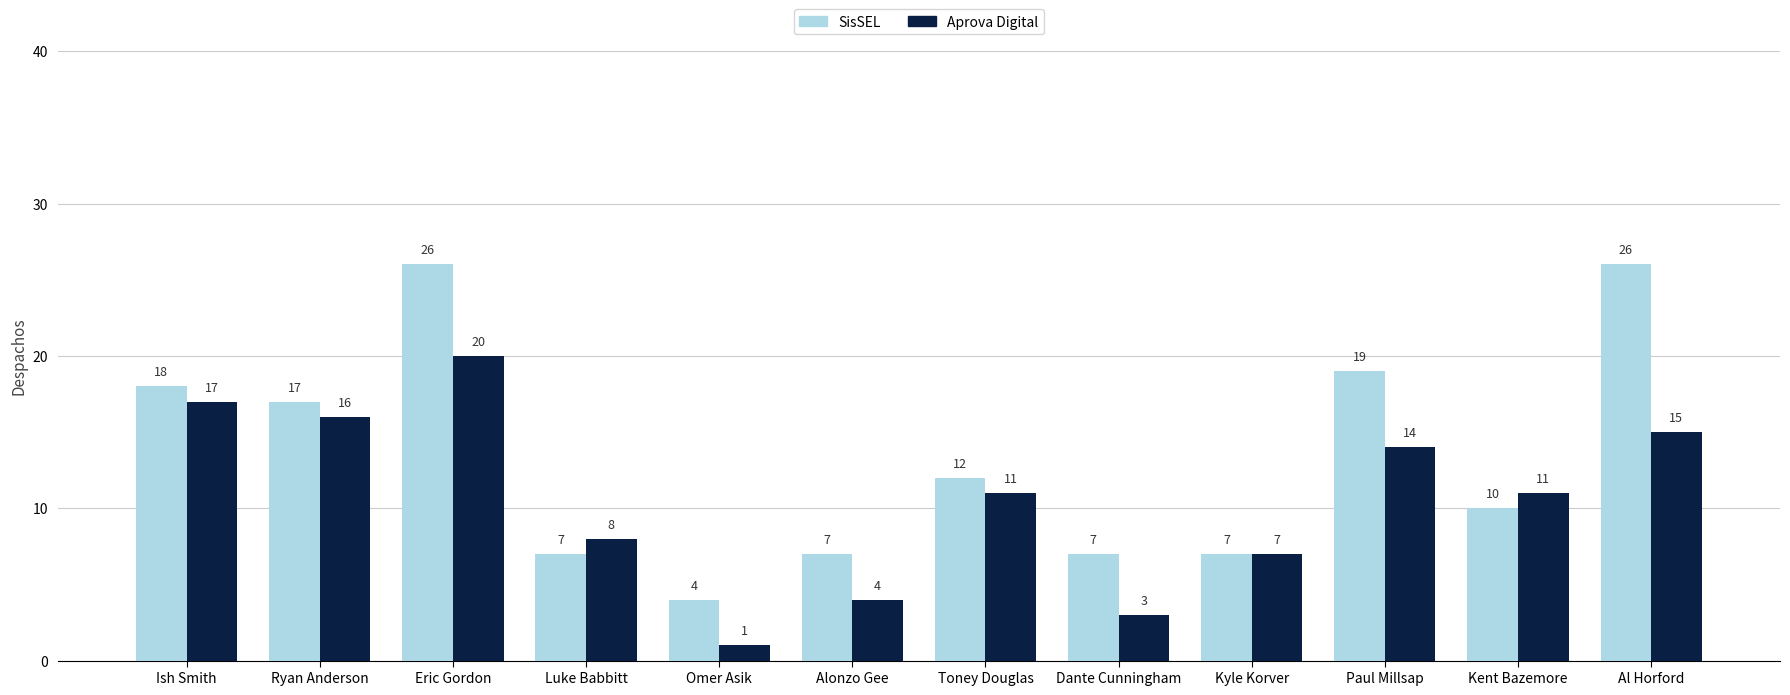

What is the sum of all Aprova Digital values?

127